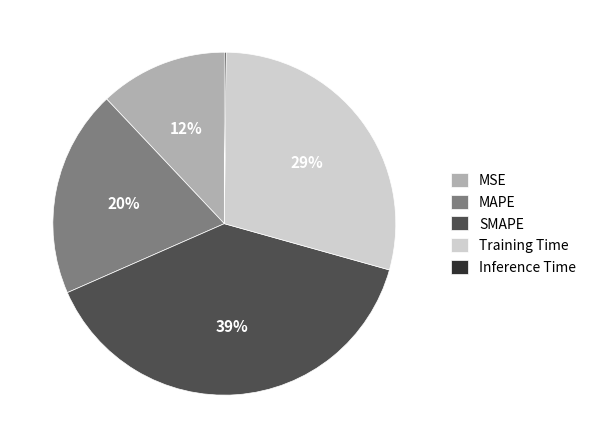

To the nearest percent, what is the difference between the largest and smallest slice percentages?

39%